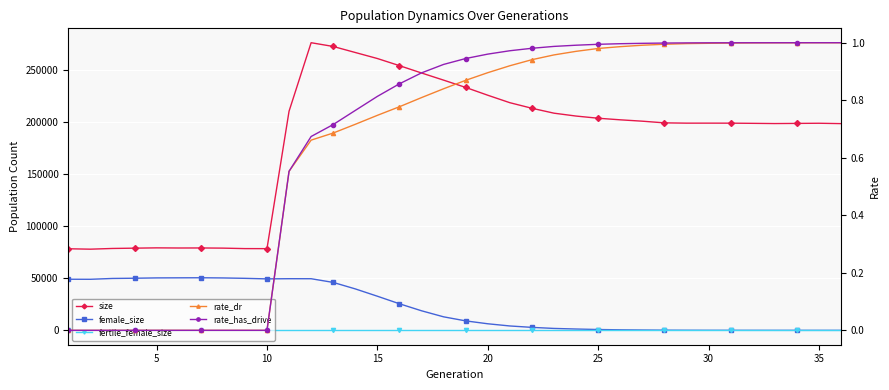

Reading left to right, list all the values displayed in this chart.

size: 78387.0	77995.0	78680.0	78971.0	79259.0	79128.0	79163.0	79003.0	78547.0	78501.0	210572.0	276395.0	272794.0	266991.0	261209.0	254360.0	247313.0	240437.0	233429.0	225936.0	218763.0	213407.0	208683.0	205916.0	203829.0	202311.0	200990.0	199378.0	199101.0	199111.0	199095.0	198924.0	198723.0	198859.0	199008.0	198664.0
female_size: 49111.0	49061.0	49857.0	50071.0	50387.0	50462.0	50526.0	50349.0	49974.0	49443.0	49621.0	49600.0	46053.0	39825.0	32795.0	25537.0	18802.0	12987.0	9089.0	6314.0	4207.0	2855.0	1838.0	1263.0	793.0	504.0	319.0	164.0	95.0	48.0	31.0	17.0	11.0	5.0	2.0	0.0
fertile_female_size: 1.0	1.0	1.0	1.0	1.0	1.0	1.0	1.0	1.0	1.0	1.0	1.0	1.0	1.0	1.0	1.0	1.0	1.0	1.0	1.0	1.0	1.0	1.0	1.0	1.0	1.0	1.0	1.0	1.0	1.0	1.0	1.0	1.0	1.0	1.0	1.0
rate_dr: 0.0	0.0	0.0	0.0	0.0	0.0	0.0	0.0	0.0	0.0	0.6	0.7	0.7	0.7	0.7	0.8	0.8	0.8	0.9	0.9	0.9	0.9	1.0	1.0	1.0	1.0	1.0	1.0	1.0	1.0	1.0	1.0	1.0	1.0	1.0	1.0
rate_has_drive: 0.0	0.0	0.0	0.0	0.0	0.0	0.0	0.0	0.0	0.0	0.6	0.7	0.7	0.8	0.8	0.9	0.9	0.9	0.9	1.0	1.0	1.0	1.0	1.0	1.0	1.0	1.0	1.0	1.0	1.0	1.0	1.0	1.0	1.0	1.0	1.0